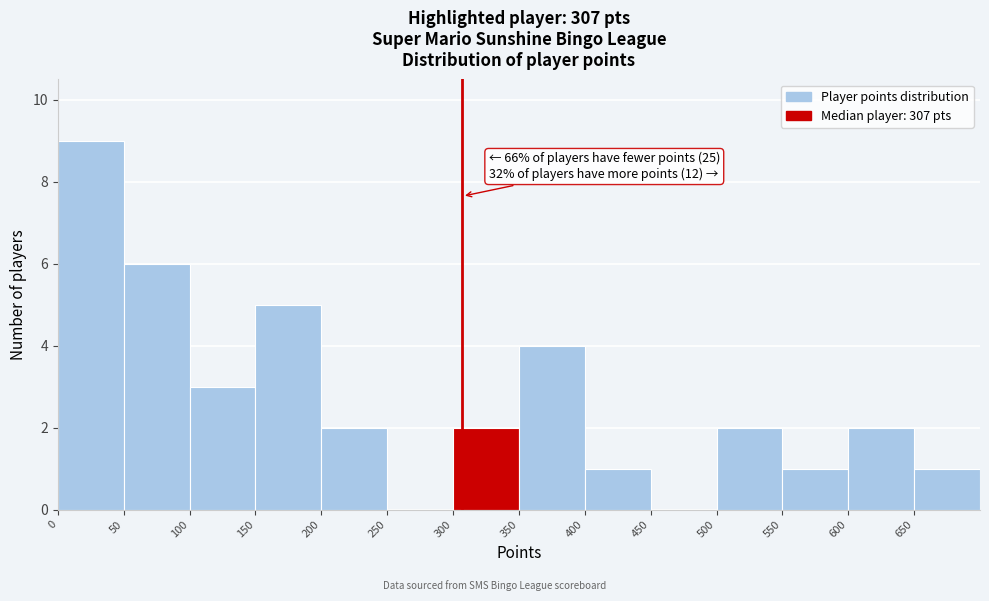

Over which range of the x-axis is the bar tallest?

0 to 50